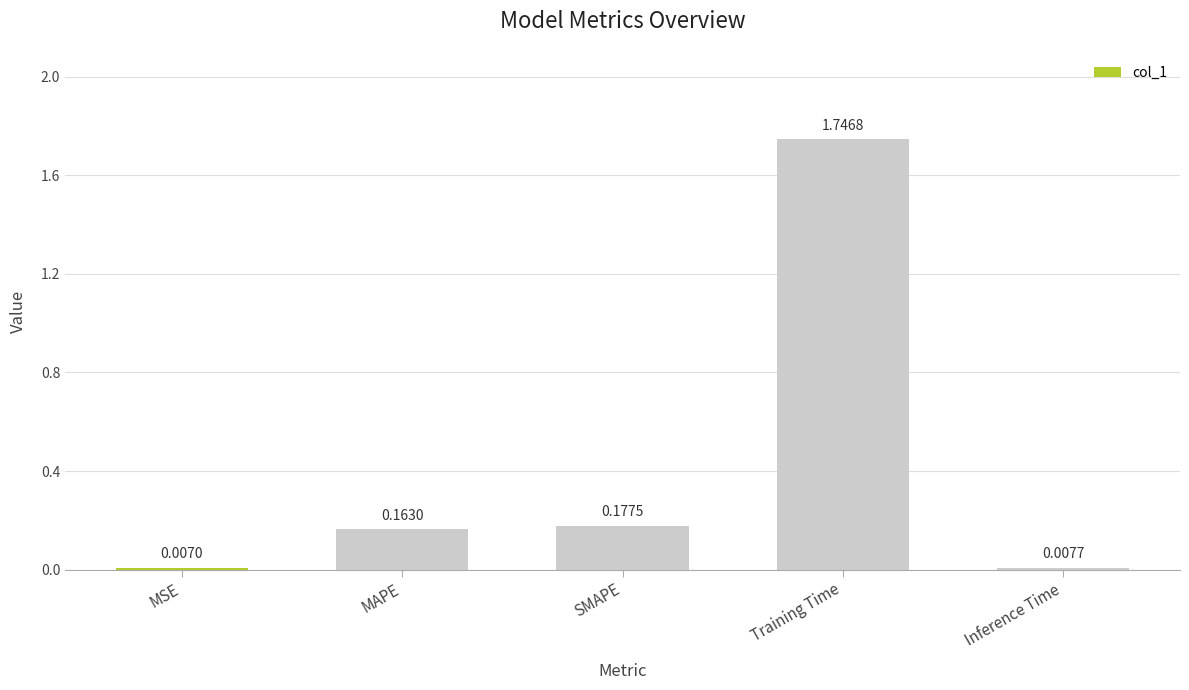

What is the difference between the values at Training Time and MAPE?

1.6